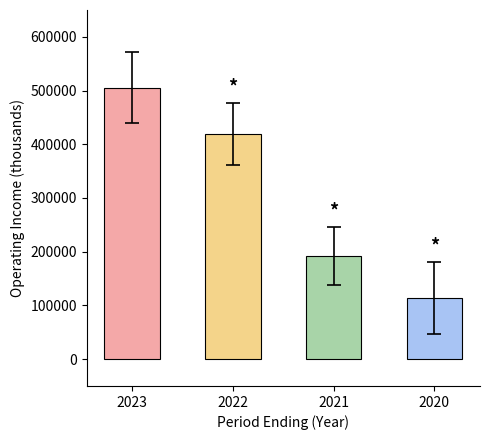

What is the greatest value displayed?

505200